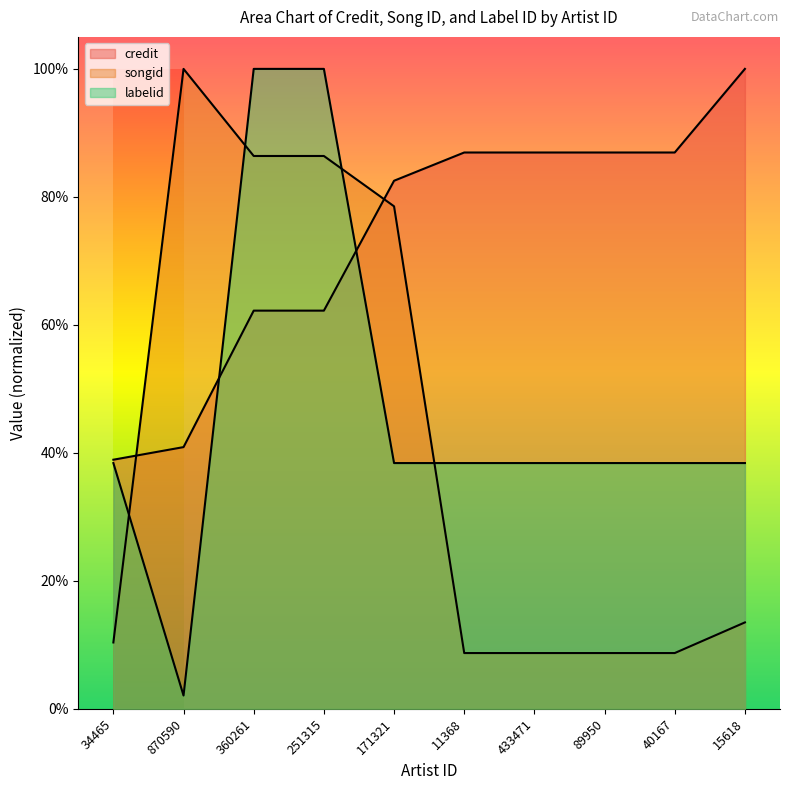

Rank the series by their average value, from highest to lowest.

credit, labelid, songid